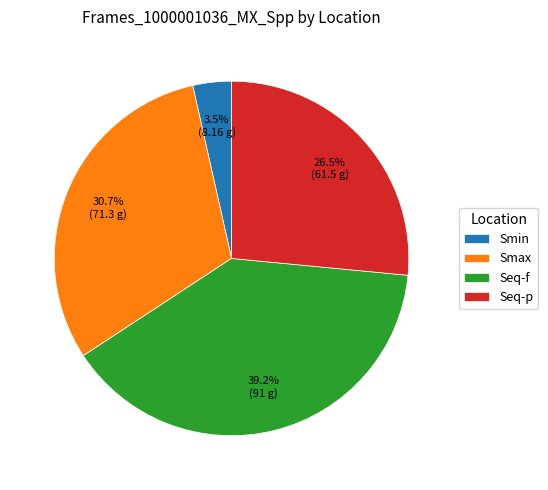

How much of the chart is everything except Seq-p?

73.5%